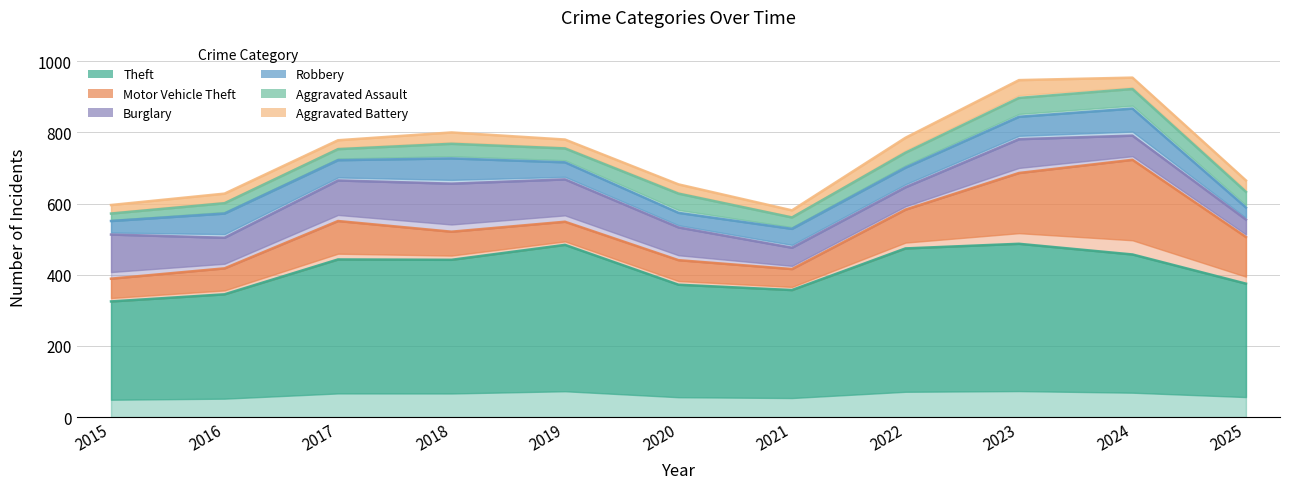

True or false: Aggravated Assault and Motor Vehicle Theft intersect in this chart.

False